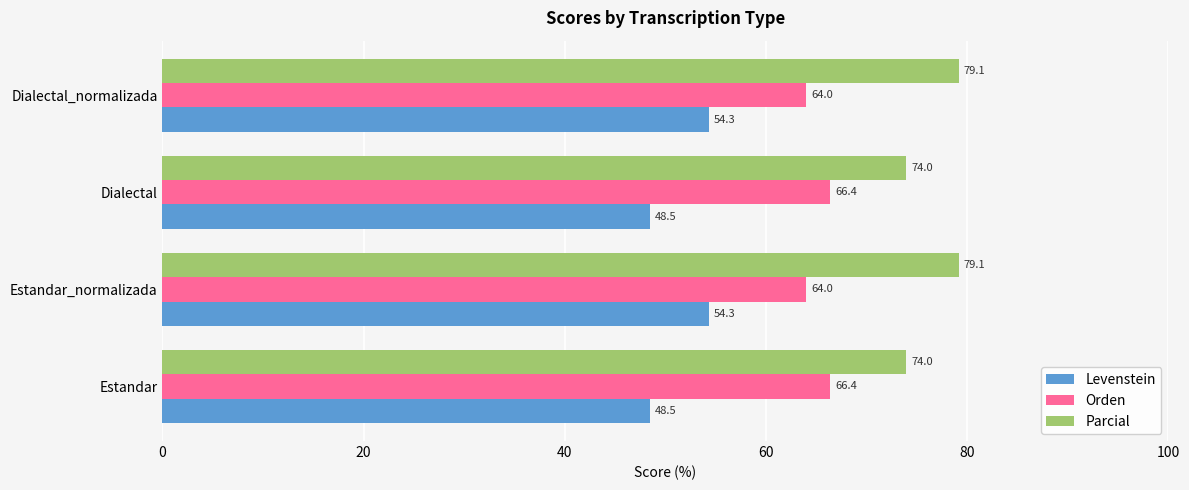

How many values in the Orden series are below 66?

2